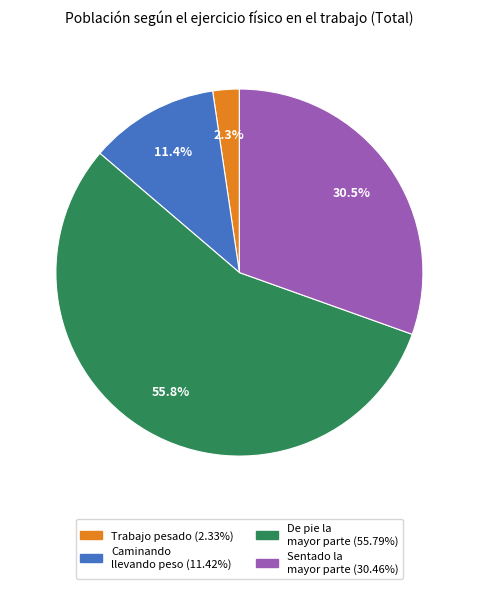

Is there a majority slice in this chart?

Yes